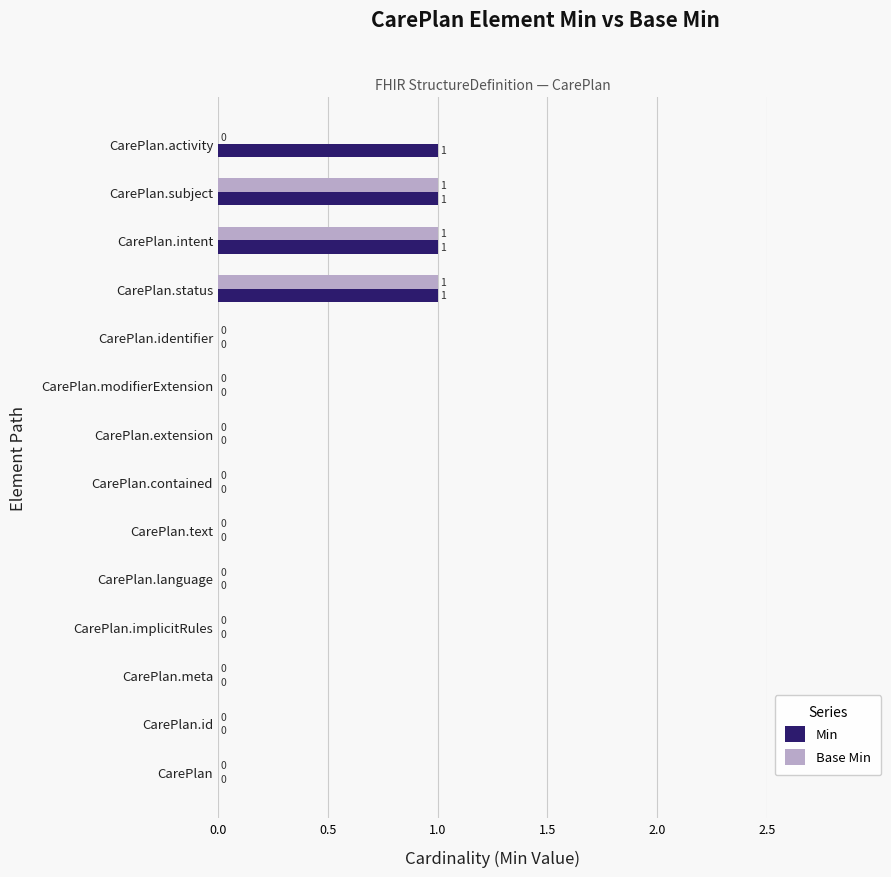

How many Base Min values are between 0 and 1?

14